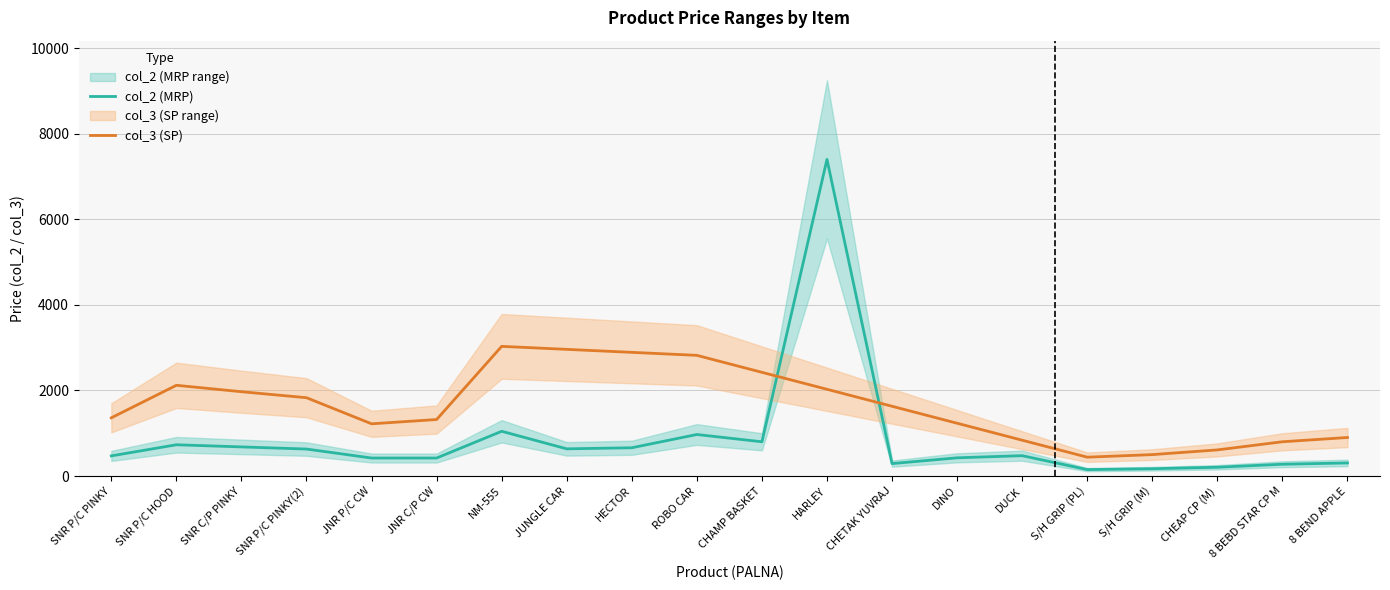

What position from the right is 11?

9